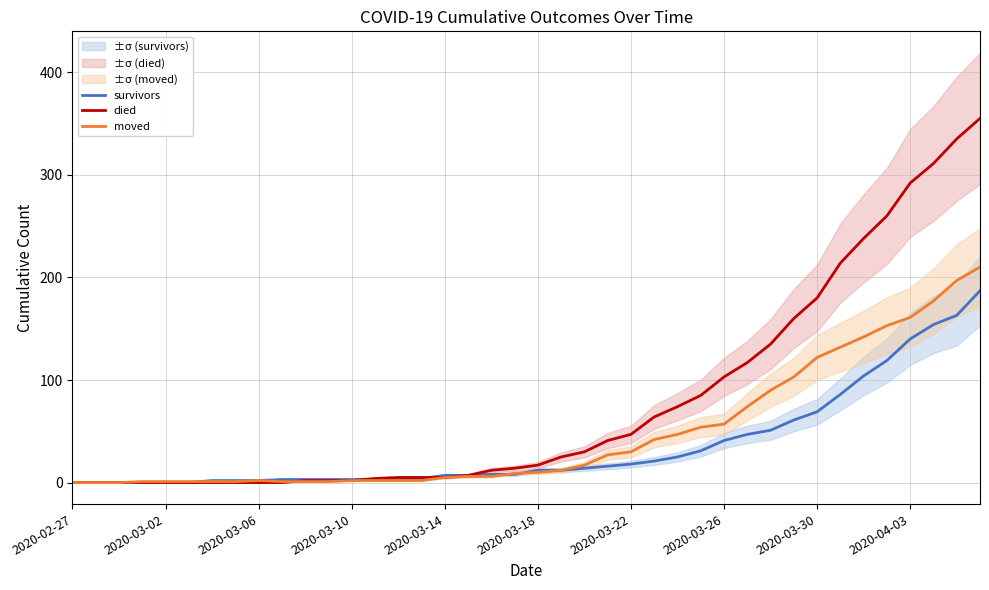

What is the highest value of the survivors series?

187